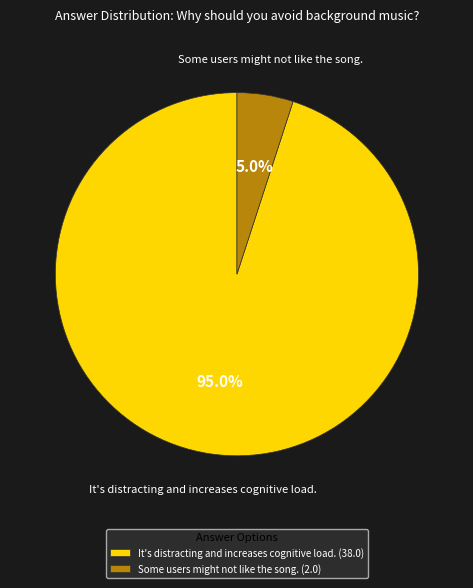

What is the majority slice?

It's distracting and increases cognitive load.